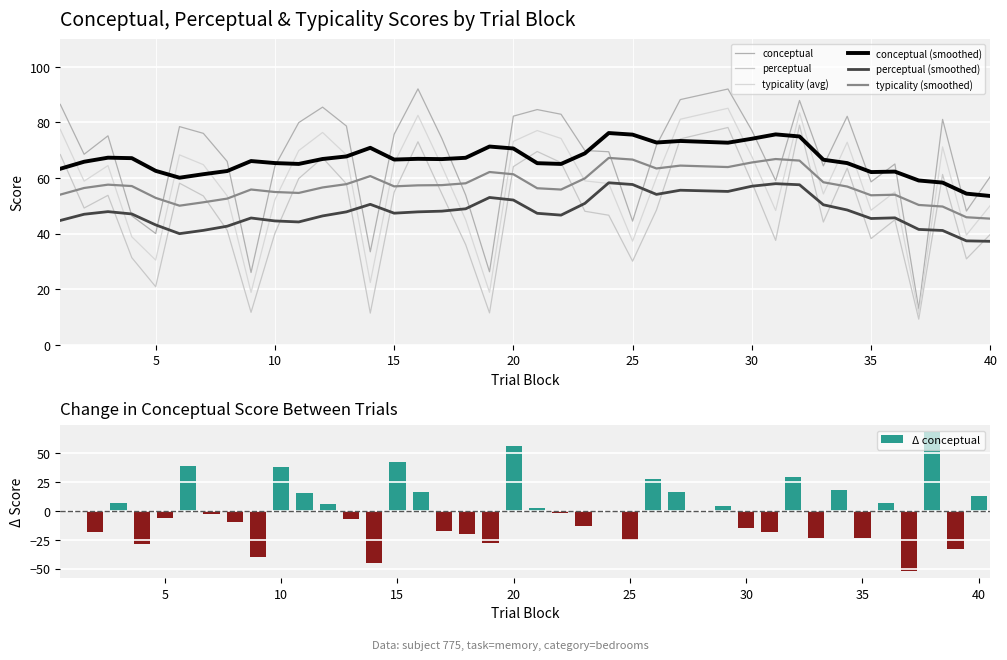

At which category is the sum across all series the highest?

29